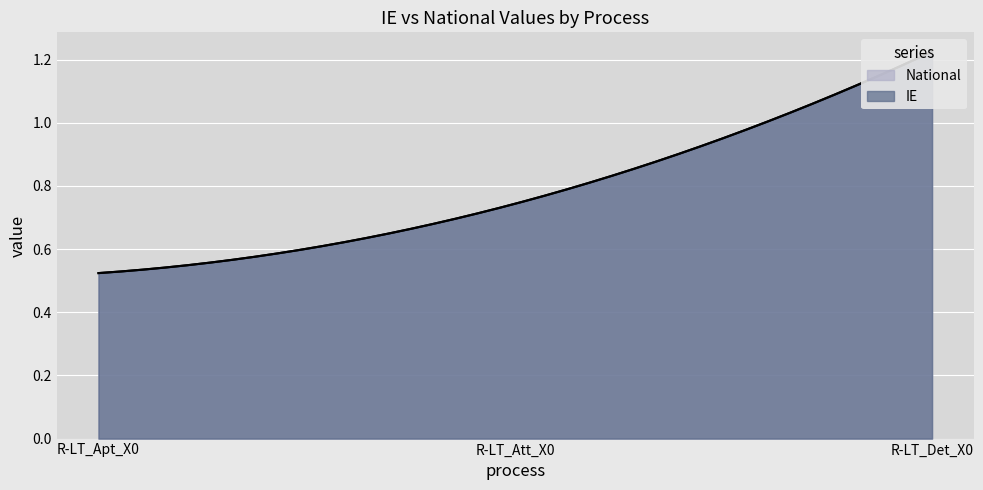

How many National values are between 0 and 1?

2